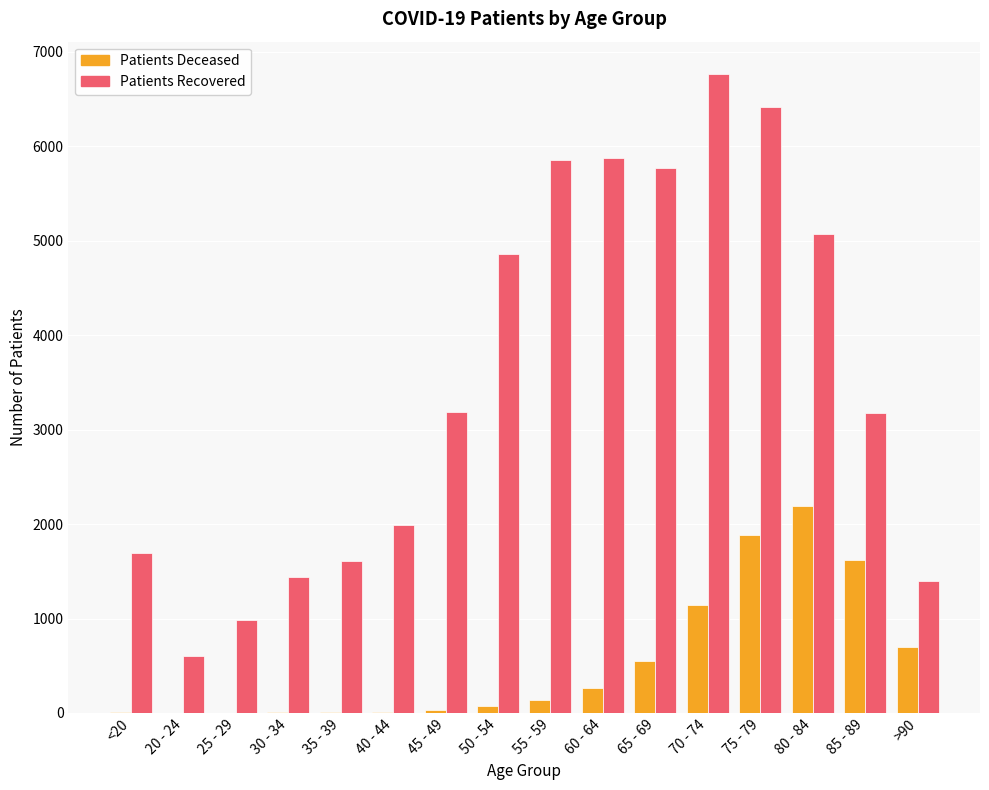

At which category is the sum across all series the highest?

75 - 79